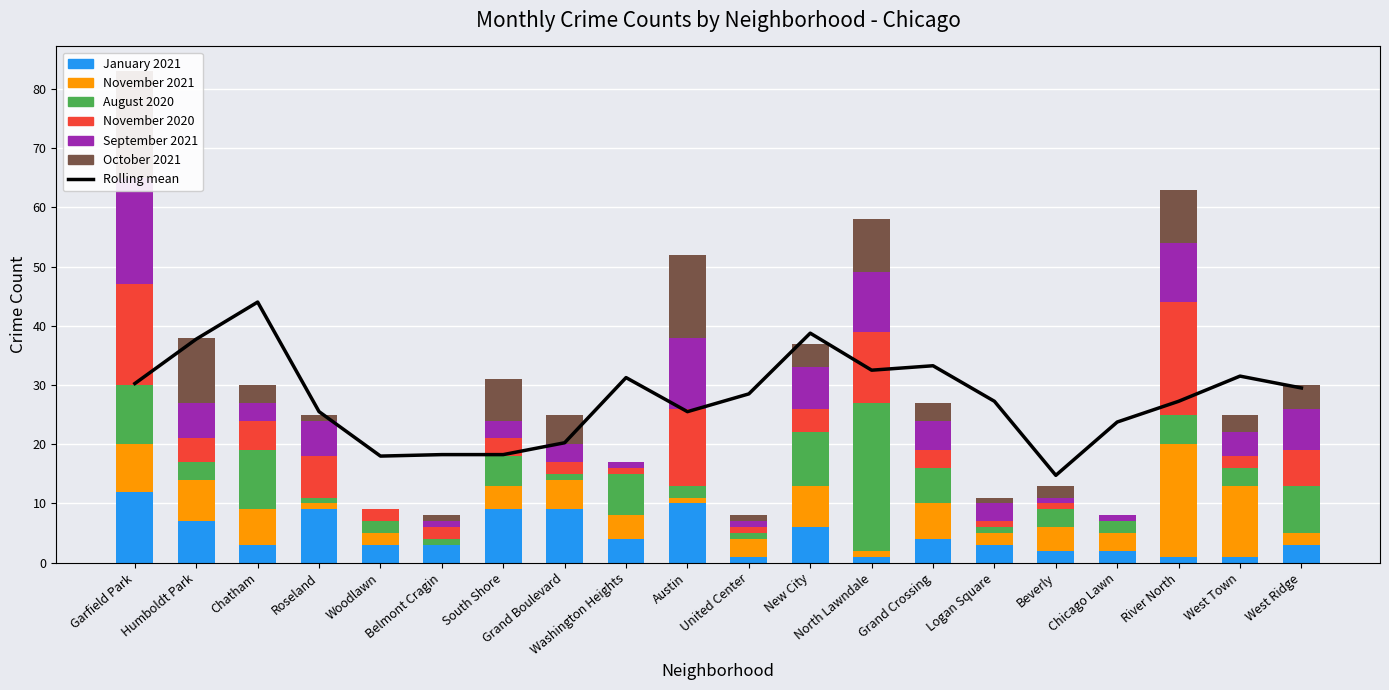

Reading left to right, what are all the values shown in this chart?

January 2021: 12	7	3	9	3	3	9	9	4	10	1	6	1	4	3	2	2	1	1	3
November 2021: 8	7	6	1	2	0	4	5	4	1	3	7	1	6	2	4	3	19	12	2
August 2020: 10	3	10	1	2	1	5	1	7	2	1	9	25	6	1	3	2	5	3	8
November 2020: 17	4	5	7	2	2	3	2	1	13	1	4	12	3	1	1	0	19	2	6
September 2021: 18	6	3	6	0	1	3	3	1	12	1	7	10	5	3	1	1	10	4	7
October 2021: 18	11	3	1	0	1	7	5	0	14	1	4	9	3	1	2	0	9	3	4